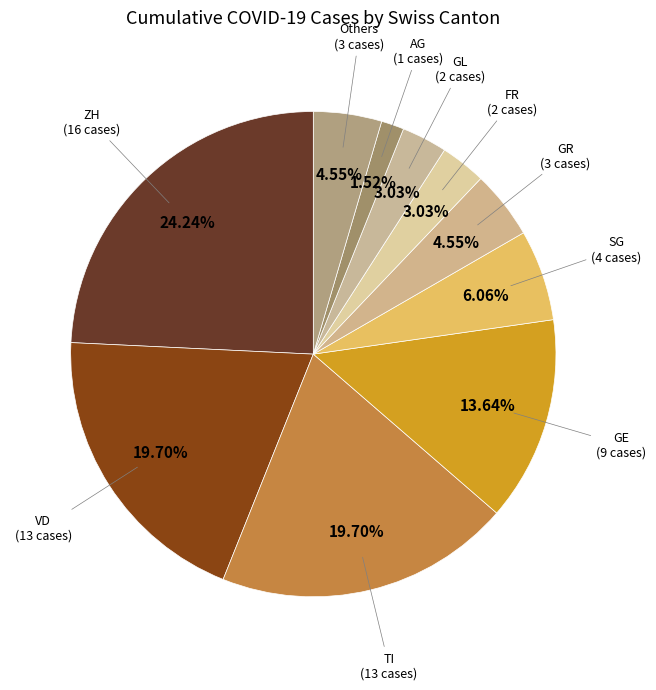

Count the number of slices in the pie.

10